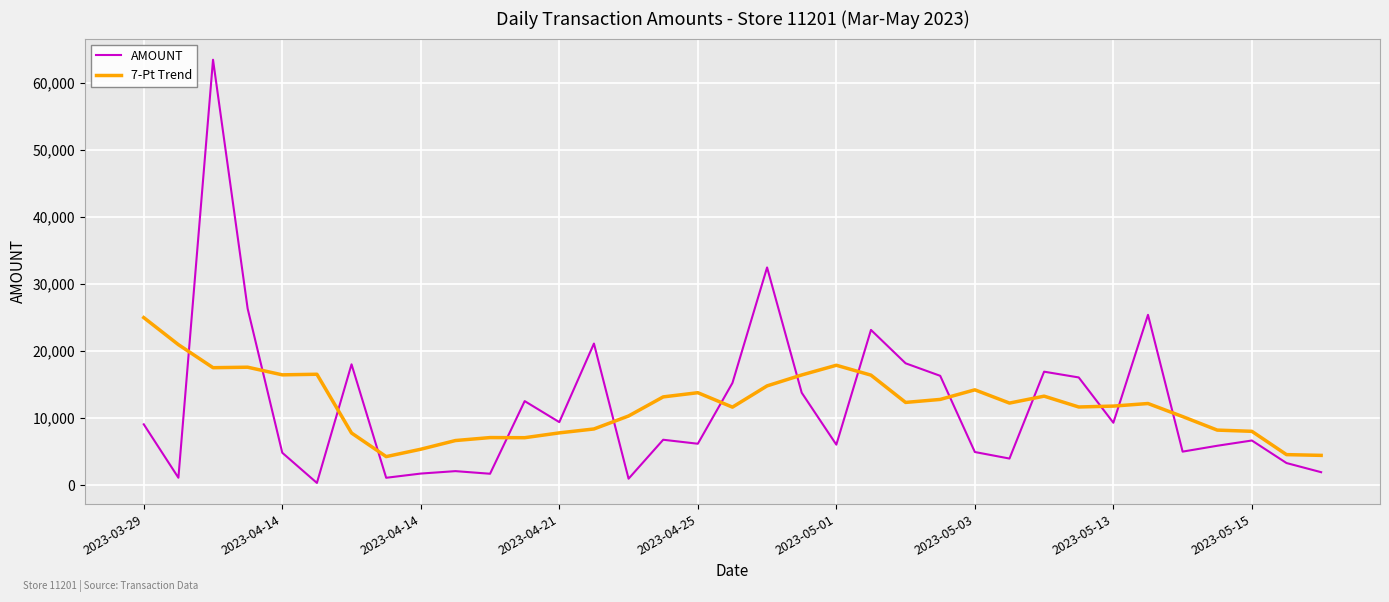

Rank the series by their maximum value, from highest to lowest.

AMOUNT, 7-Pt Trend